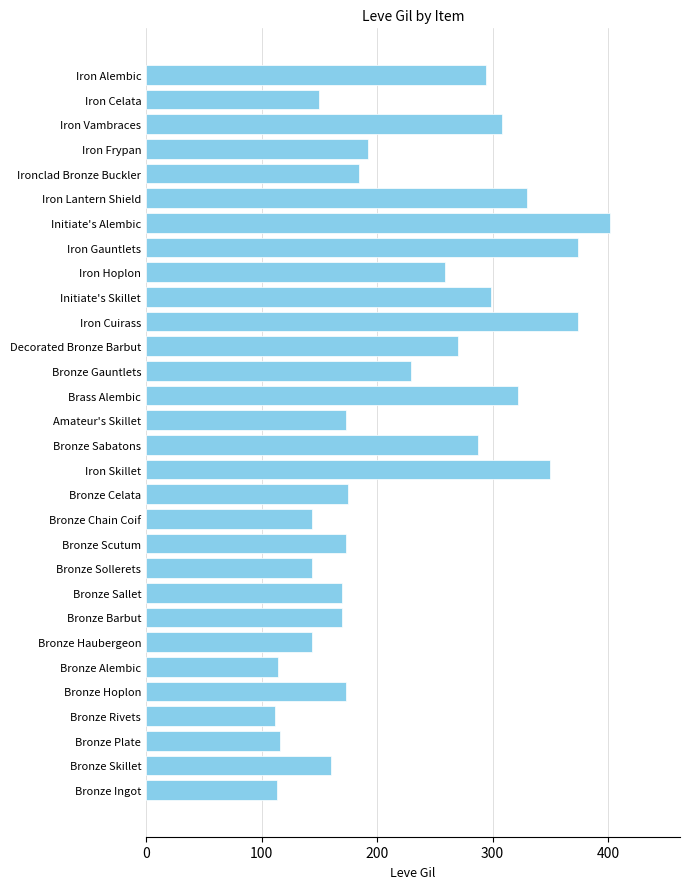

What is the maximum value shown in the chart?

402